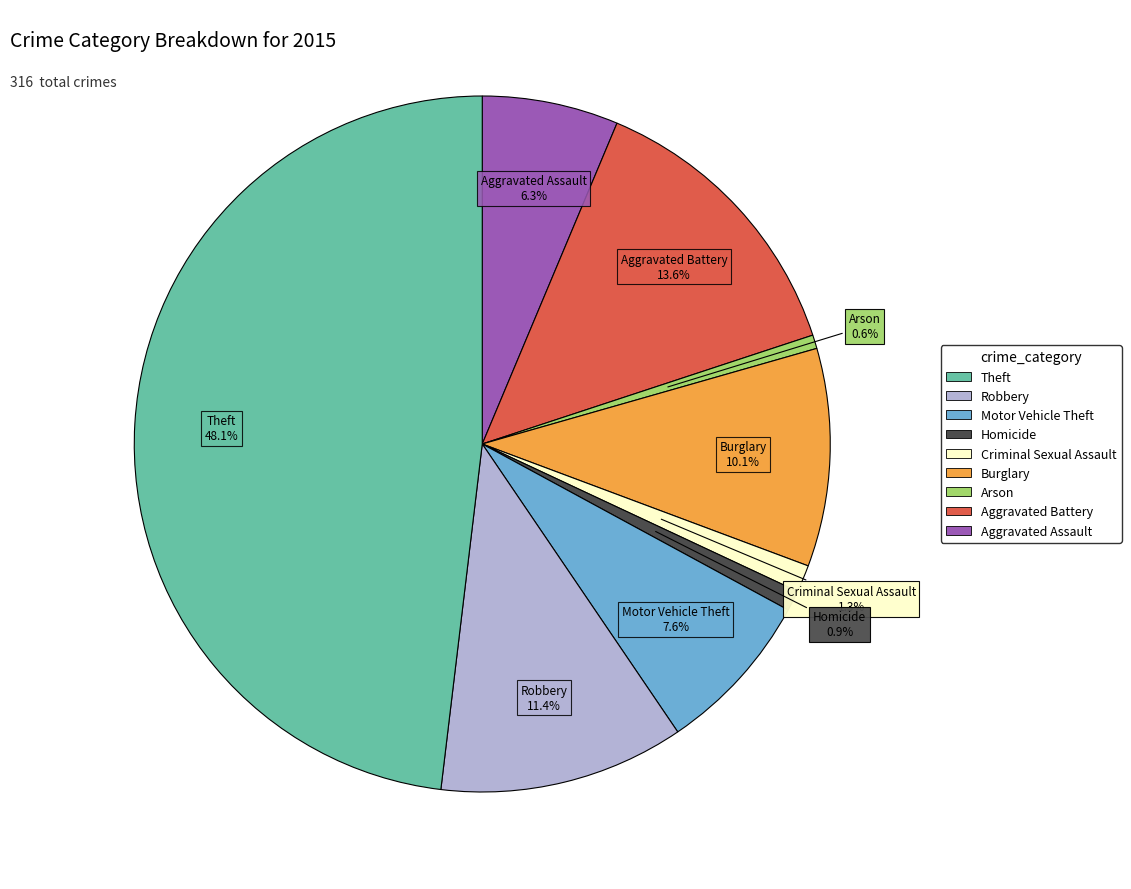

How many segments does this pie chart have?

9